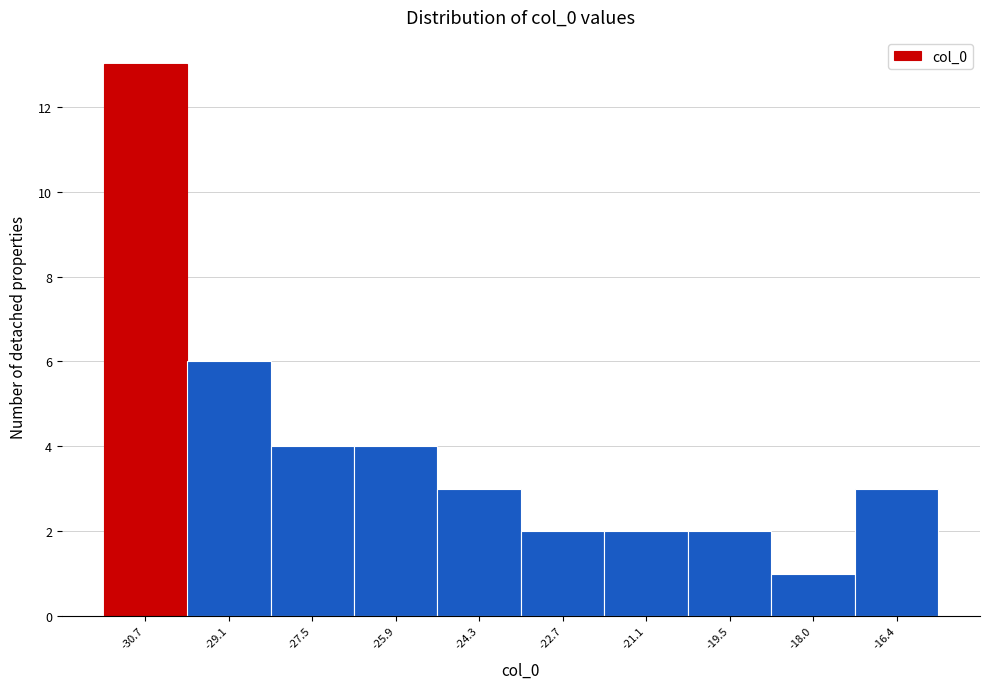

Reading left to right, list every bar in this chart as the range it spans on the x-axis followed by its height. Neither the bar edges nor the heights are printed on the chart, so give them approximately, as read against the axes.

-31.6 to -30.0: 13
-30.0 to -28.4: 6
-28.4 to -26.8: 4
-26.8 to -25.2: 4
-25.2 to -23.6: 3
-23.6 to -22.0: 2
-22.0 to -20.4: 2
-20.4 to -18.8: 2
-18.8 to -17.2: 1
-17.2 to -15.6: 3